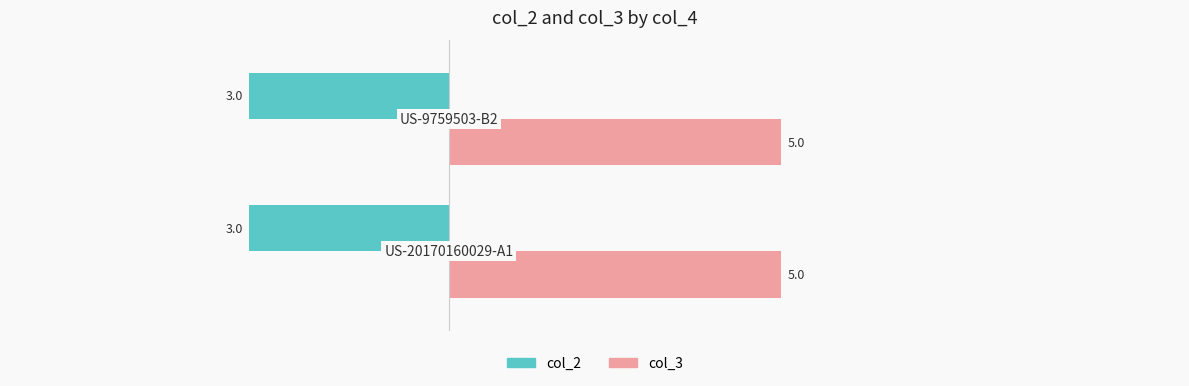

Rank the series by their maximum value, from highest to lowest.

col_3, col_2